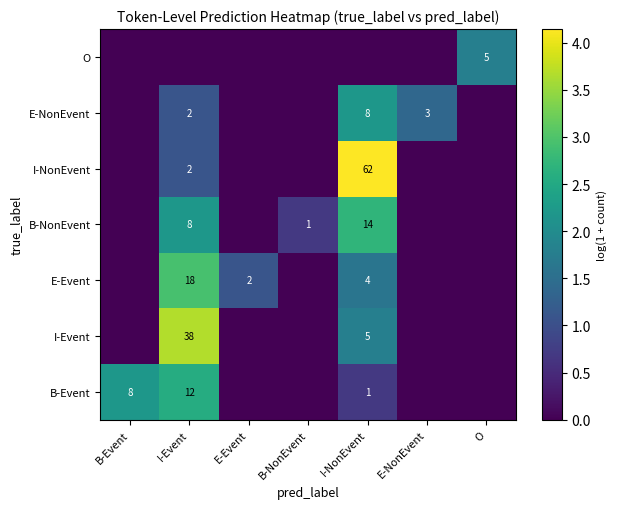

The B-NonEvent series shows 1 at B-NonEvent. True or false?

True